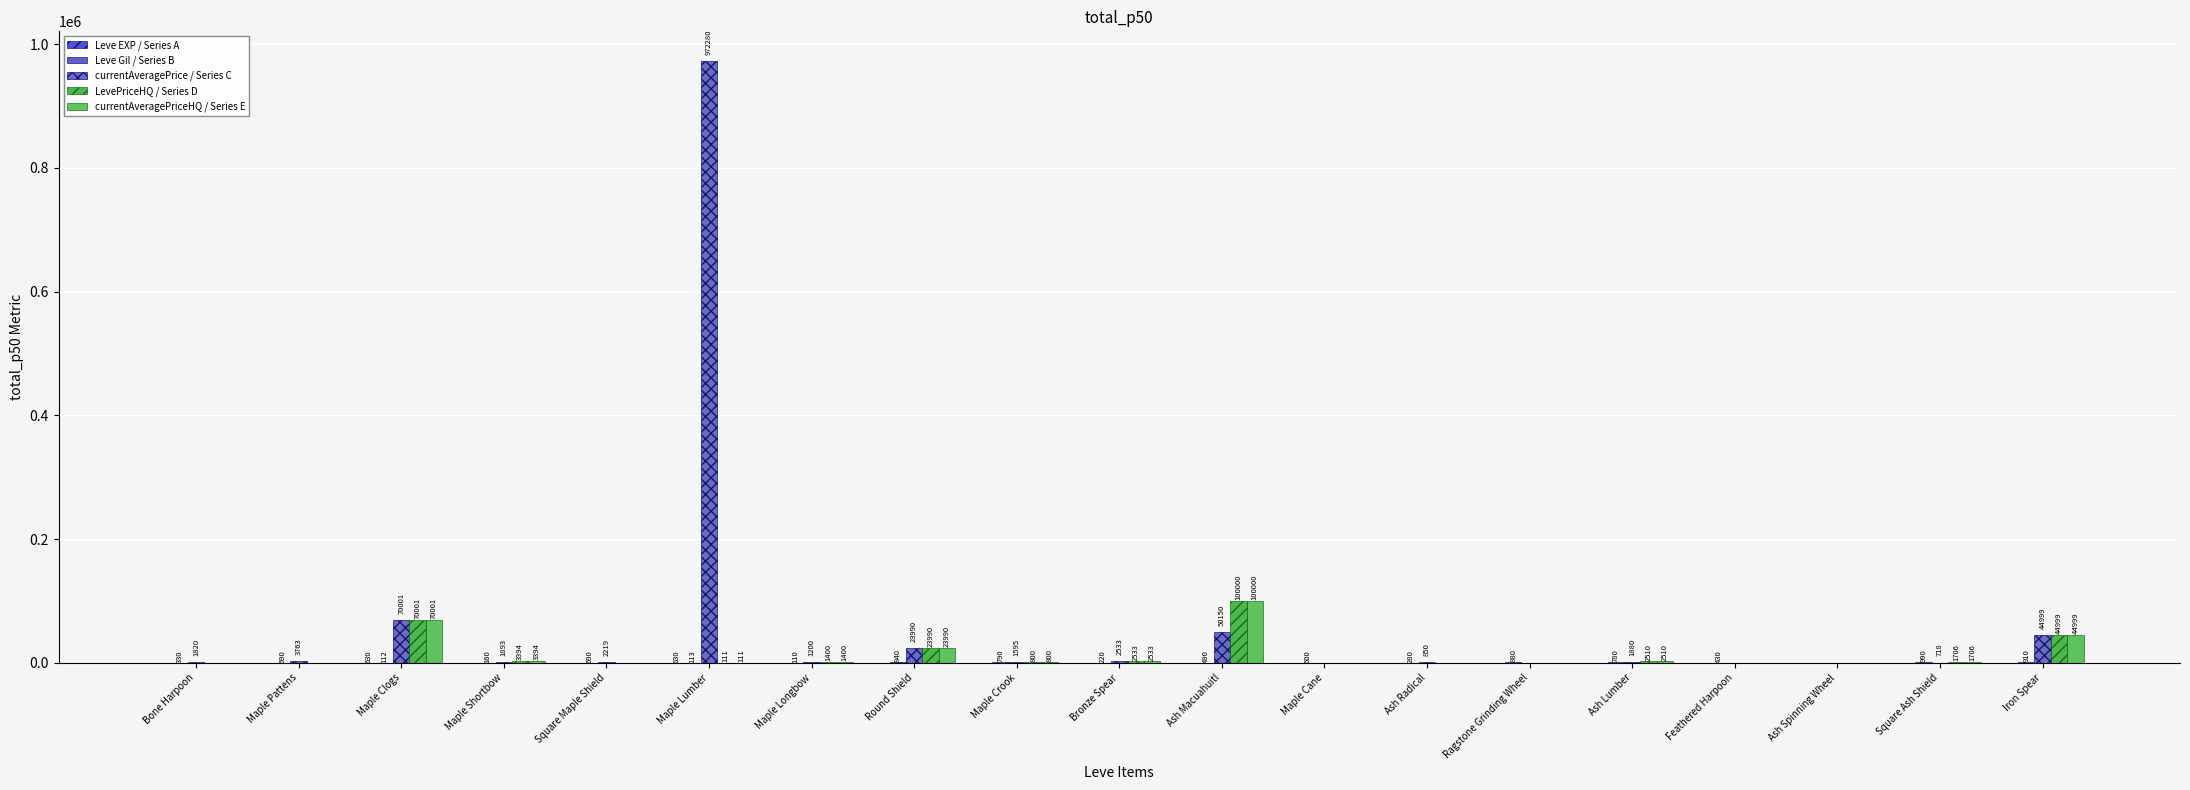

Reading left to right, list all the values displayed in this chart.

Leve EXP / Series A: Bone Harpoon=1	Maple Pattens=1	Maple Clogs=630	Maple Shortbow=1	Square Maple Shield=1	Maple Lumber=630	Maple Longbow=4	Round Shield=6	Maple Crook=2	Bronze Spear=5	Ash Macuahuitl=2	Maple Cane=3	Ash Radical=4	Ragstone Grinding Wheel=7	Ash Lumber=3	Feathered Harpoon=9	Ash Spinning Wheel=13	Square Ash Shield=9	Iron Spear=18
Leve Gil / Series B: Bone Harpoon=330	Maple Pattens=690	Maple Clogs=112	Maple Shortbow=160	Square Maple Shield=690	Maple Lumber=113	Maple Longbow=110	Round Shield=840	Maple Crook=790	Bronze Spear=220	Ash Macuahuitl=490	Maple Cane=600	Ash Radical=280	Ragstone Grinding Wheel=880	Ash Lumber=780	Feathered Harpoon=430	Ash Spinning Wheel=90	Square Ash Shield=990	Iron Spear=910
currentAveragePrice / Series C: Bone Harpoon=1820	Maple Pattens=3763	Maple Clogs=70001	Maple Shortbow=1893	Square Maple Shield=2219	Maple Lumber=972280	Maple Longbow=1200	Round Shield=23990	Maple Crook=1595	Bronze Spear=2533	Ash Macuahuitl=50150	Maple Cane=0	Ash Radical=850	Ragstone Grinding Wheel=0	Ash Lumber=1880	Feathered Harpoon=0	Ash Spinning Wheel=0	Square Ash Shield=718	Iron Spear=44999
LevePriceHQ / Series D: Bone Harpoon=0	Maple Pattens=0	Maple Clogs=70001	Maple Shortbow=3394	Square Maple Shield=0	Maple Lumber=111	Maple Longbow=1400	Round Shield=23990	Maple Crook=800	Bronze Spear=2533	Ash Macuahuitl=100000	Maple Cane=0	Ash Radical=0	Ragstone Grinding Wheel=0	Ash Lumber=2510	Feathered Harpoon=0	Ash Spinning Wheel=0	Square Ash Shield=1706	Iron Spear=44999
currentAveragePriceHQ / Series E: Bone Harpoon=0	Maple Pattens=0	Maple Clogs=70001	Maple Shortbow=3394	Square Maple Shield=0	Maple Lumber=111	Maple Longbow=1400	Round Shield=23990	Maple Crook=800	Bronze Spear=2533	Ash Macuahuitl=100000	Maple Cane=0	Ash Radical=0	Ragstone Grinding Wheel=0	Ash Lumber=2510	Feathered Harpoon=0	Ash Spinning Wheel=0	Square Ash Shield=1706	Iron Spear=44999